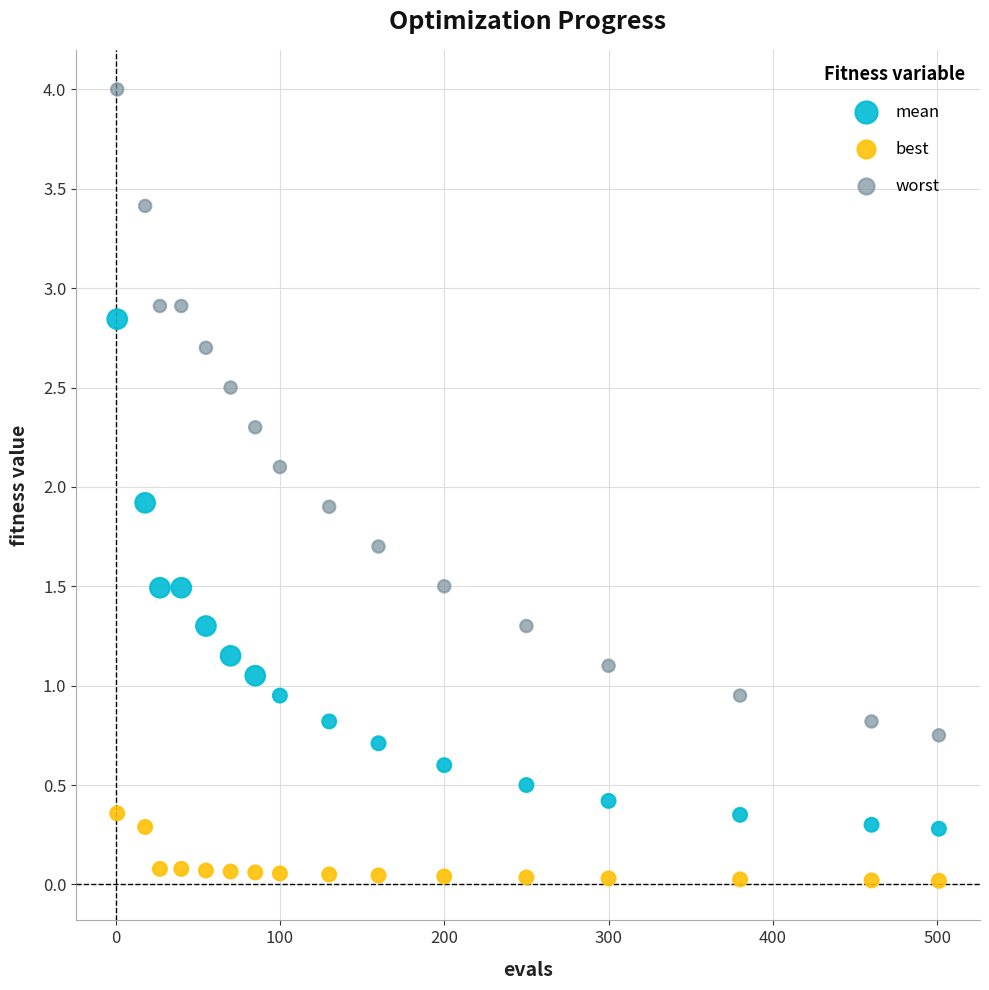

What are all the series names shown in the legend?

mean, best, worst